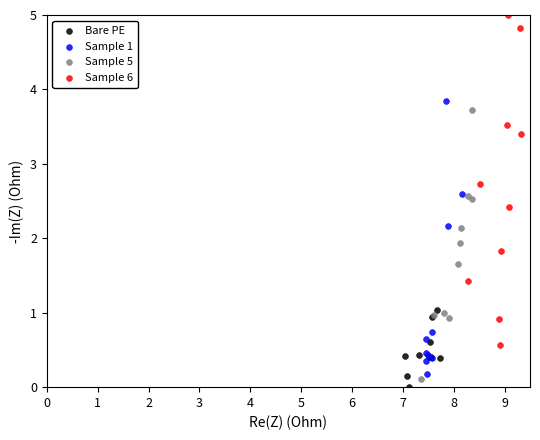

Which series has the widest spread of Y values?

Sample 6